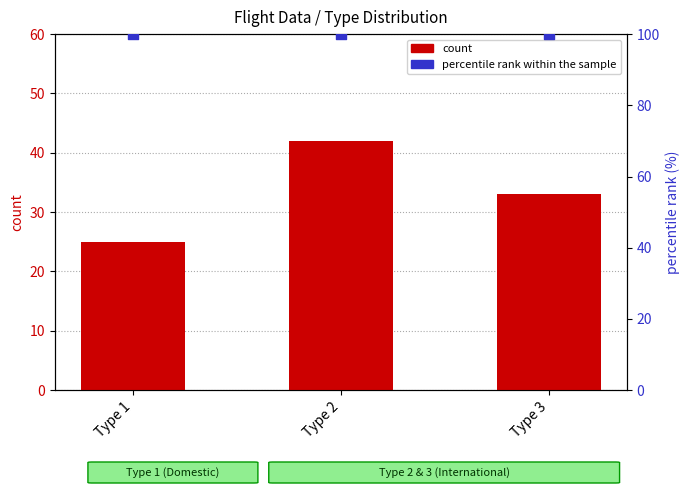

Which series has the largest Y range (max minus min)?

count